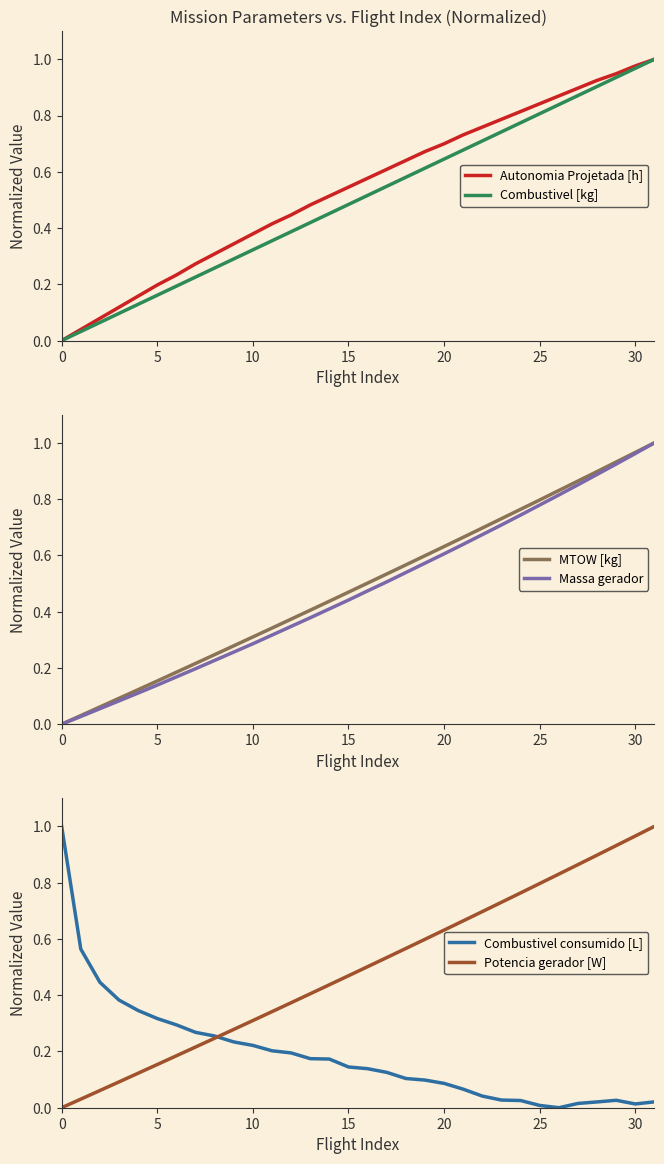

How many data points in Potencia gerador [W] are above 0?

31